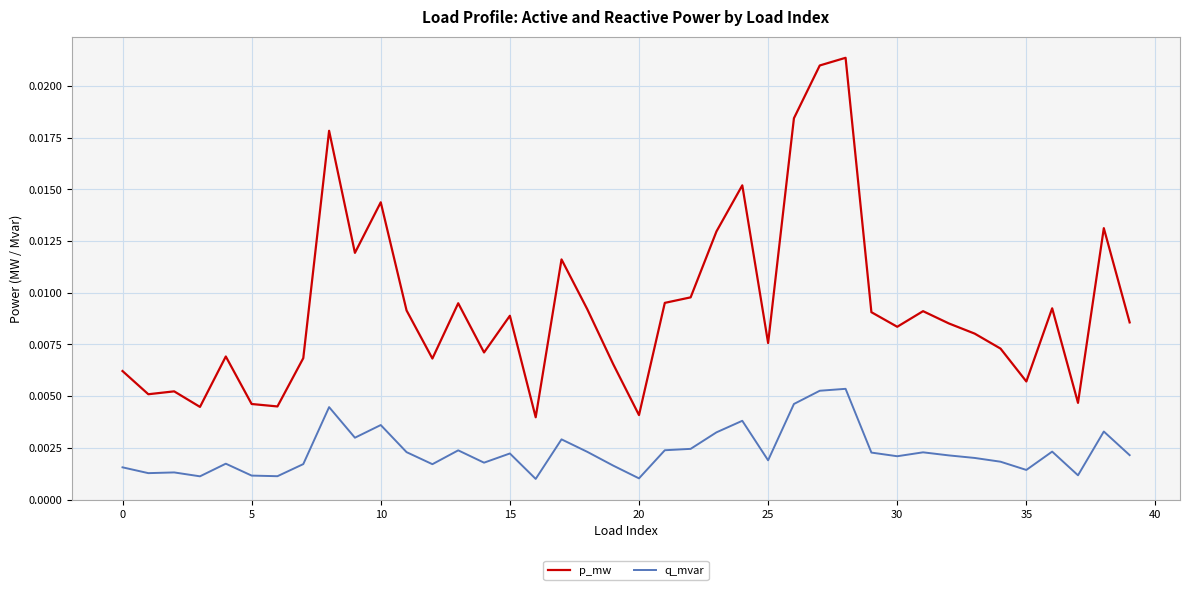

Rank the series by their maximum value, from lowest to highest.

q_mvar, p_mw